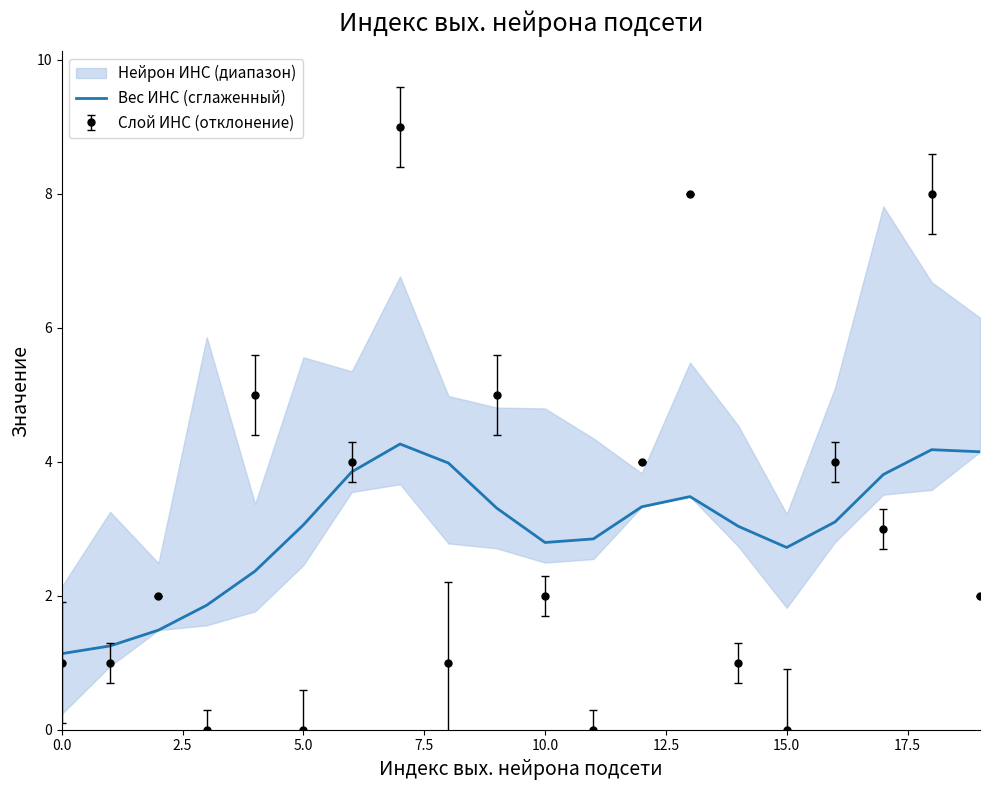

Does the chart display data point markers on the line(s)?

No